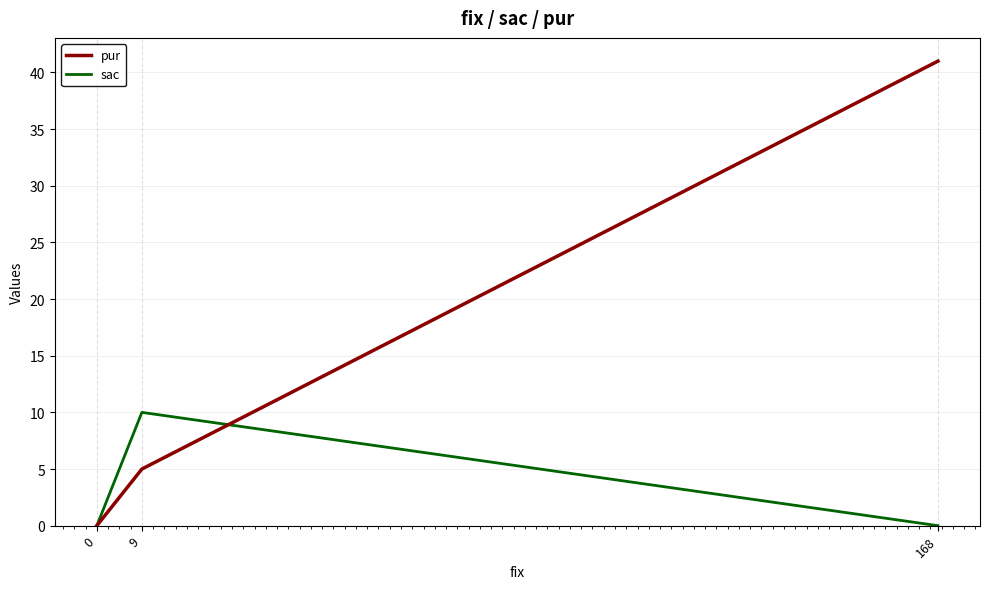

Is this an area chart (filled region under the line)?

No